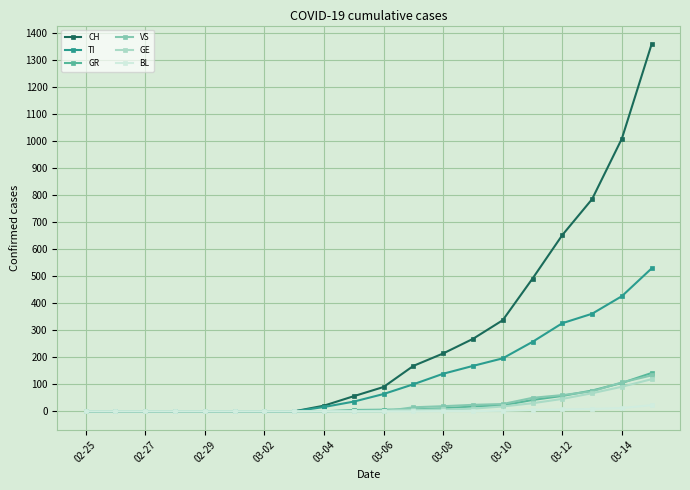

What is the difference between the maximum and minimum values in the GE series?

119